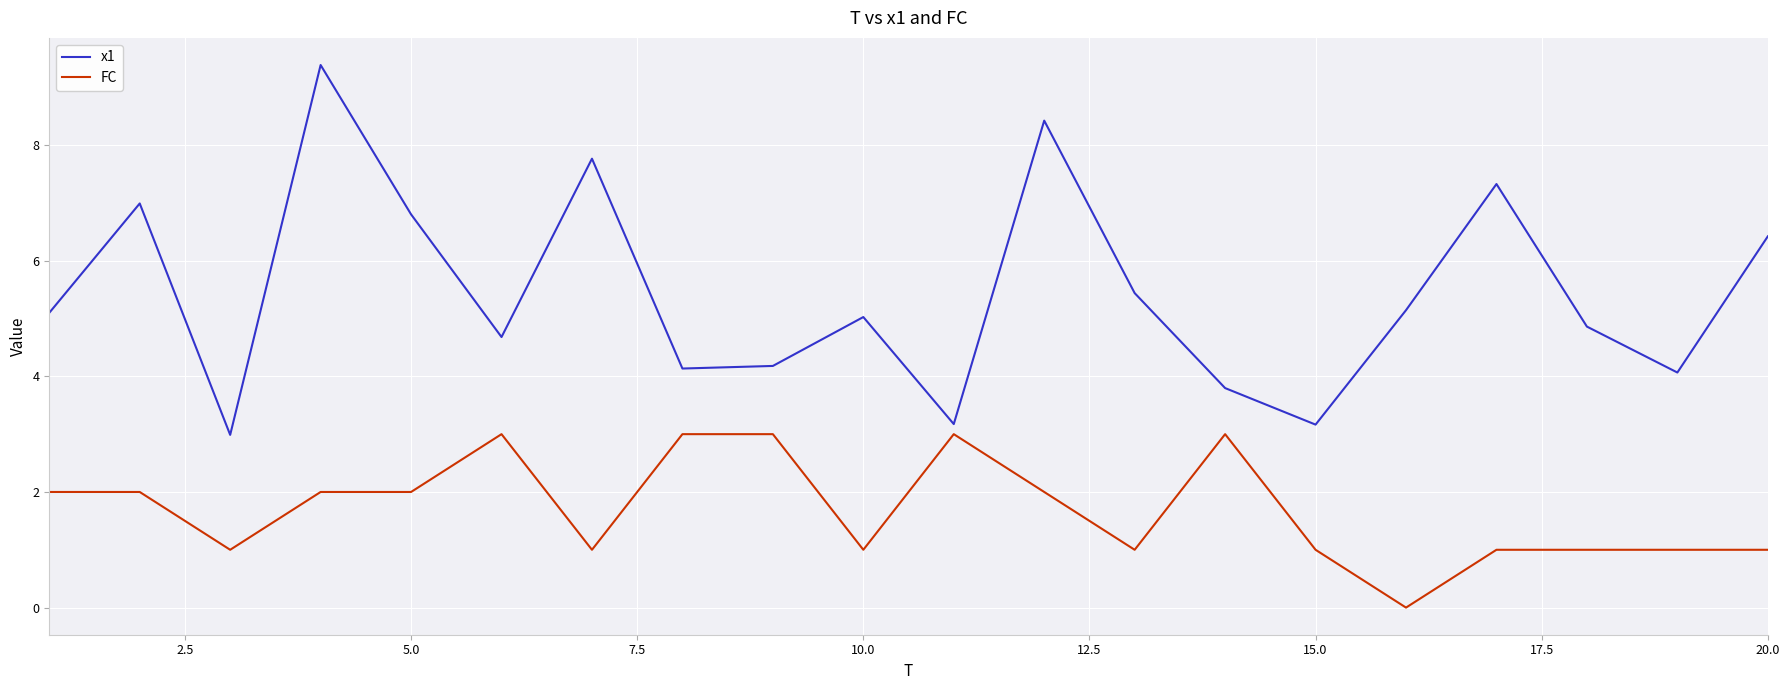

List the series in order of their overall mean, lowest first.

FC, x1